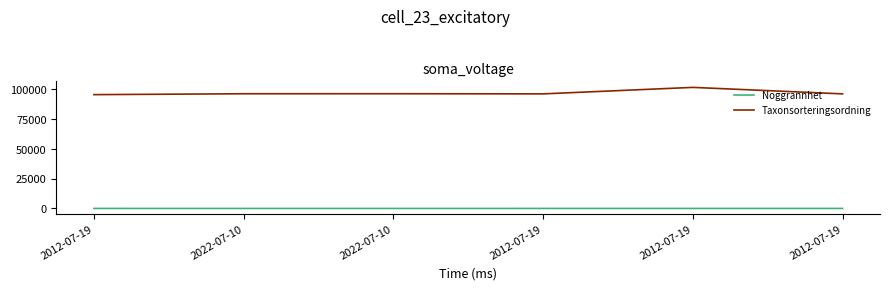

What are all the series names shown in the legend?

Noggrannhet, Taxonsorteringsordning